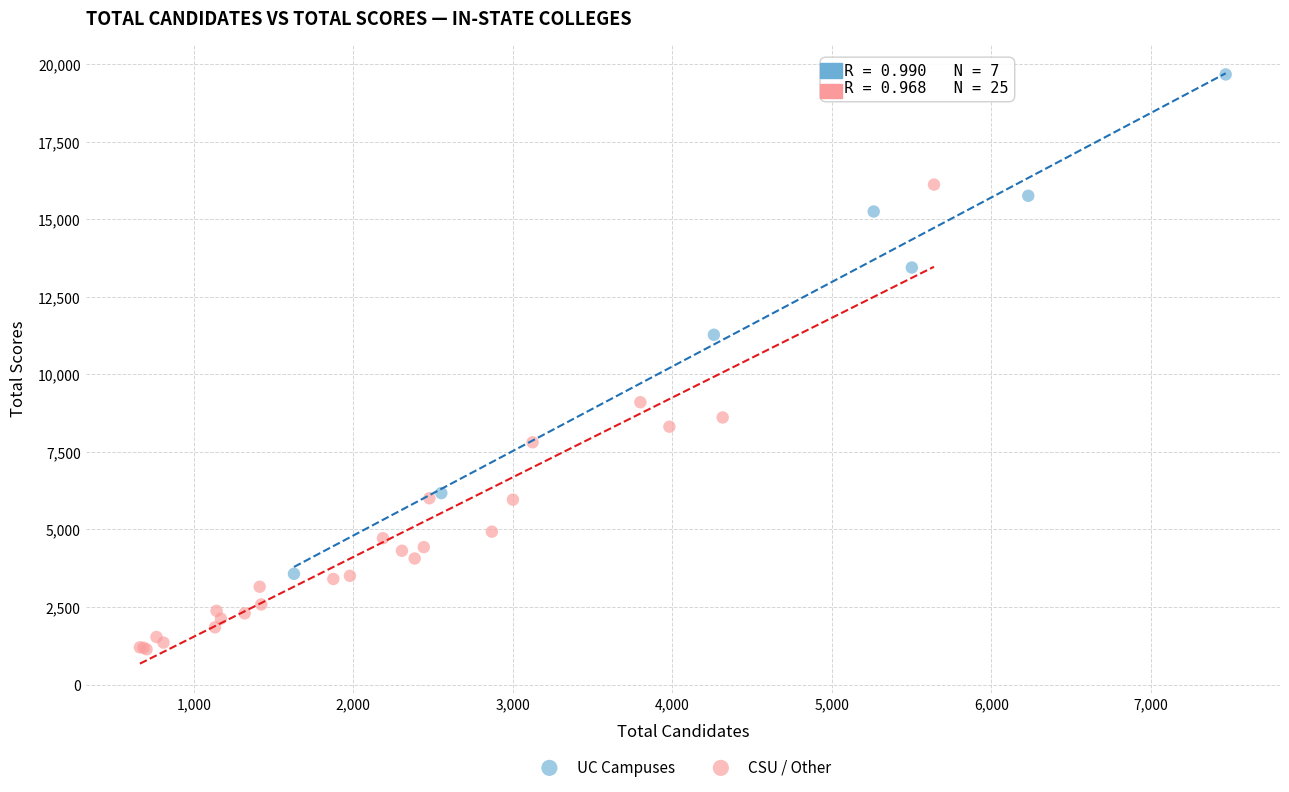

Which series contains the lowest Y value?

CSU / Other